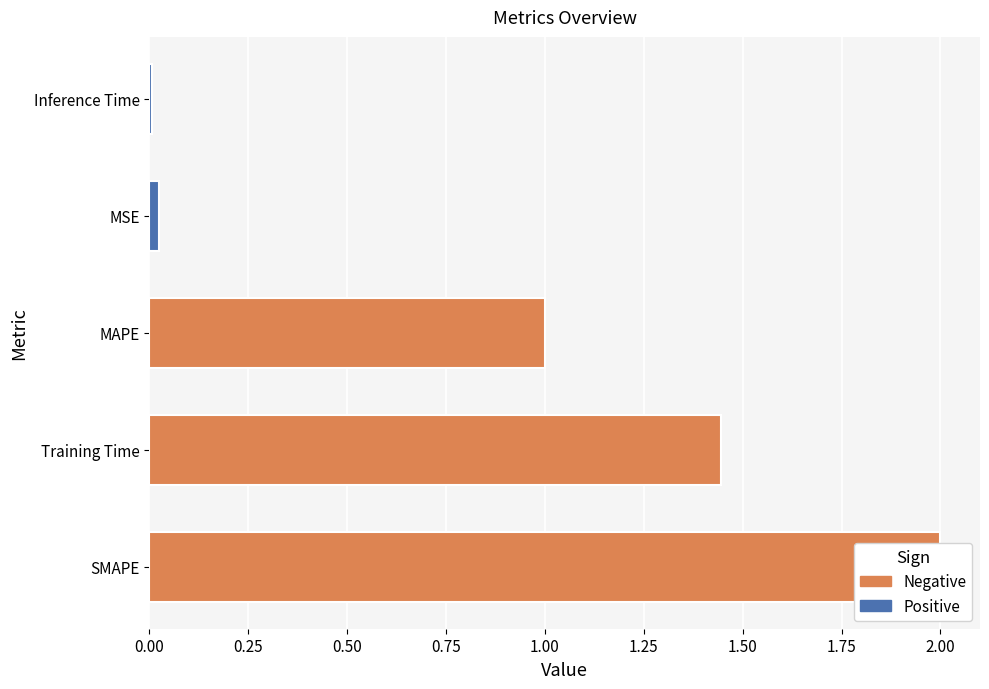

True or false: the data shows 0.0 at MSE.

True